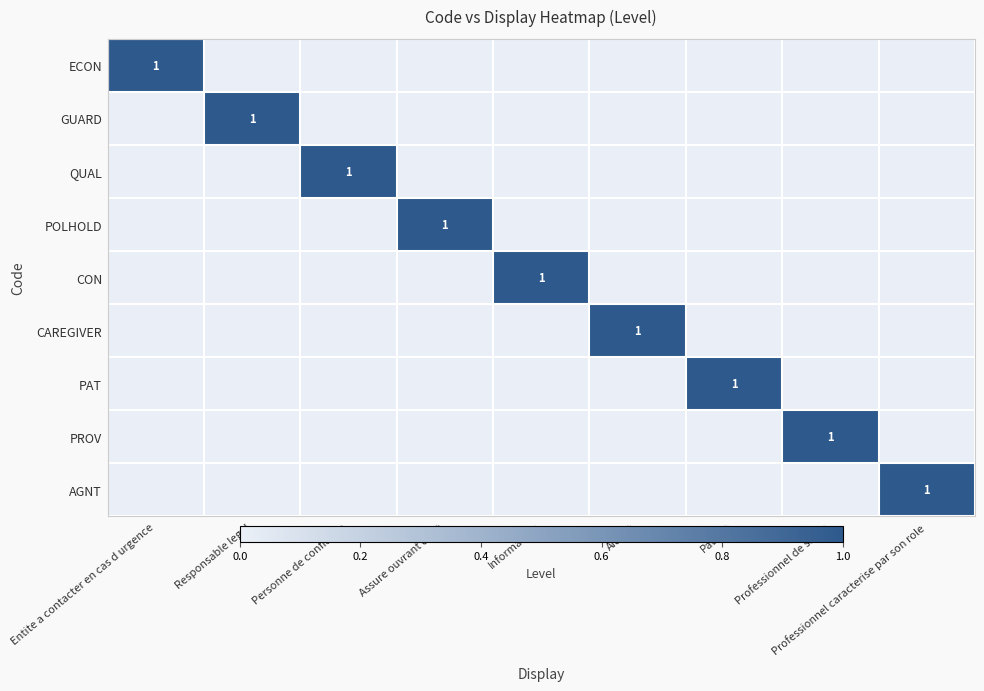

True or false: QUAL has a value of 1 at Personne de confiance.

True